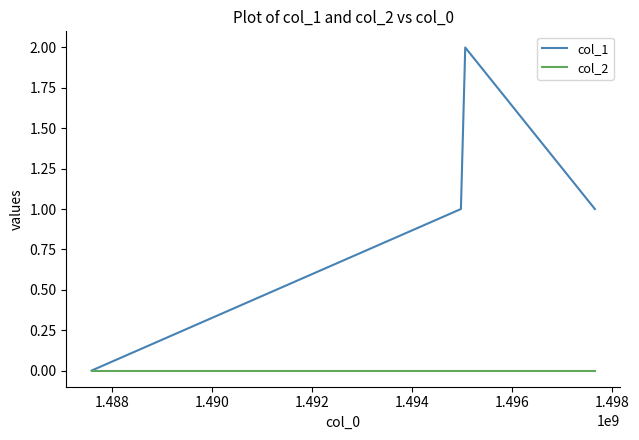

Reading left to right, extract all data points from this chart.

col_1: 0	1	2	1
col_2: 0	0	0	0